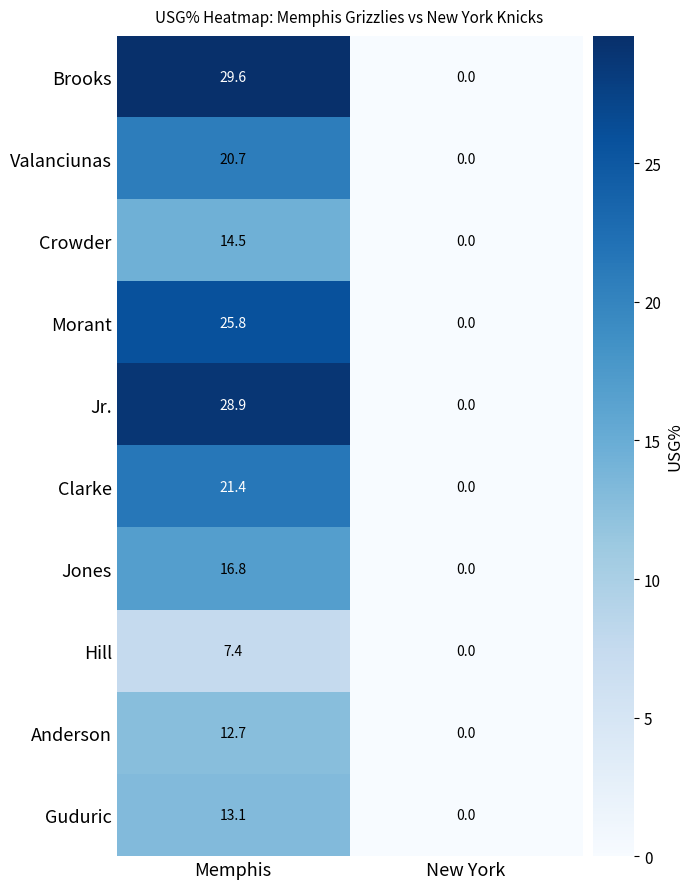

What is the sum of the Hill values at New York and Memphis?

7.4